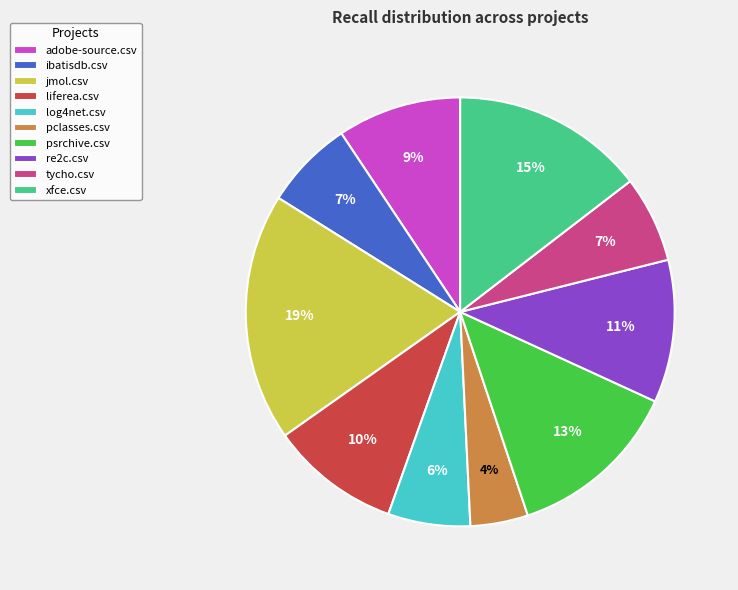

The adobe-source.csv slice represents 17% of the pie. True or false?

False